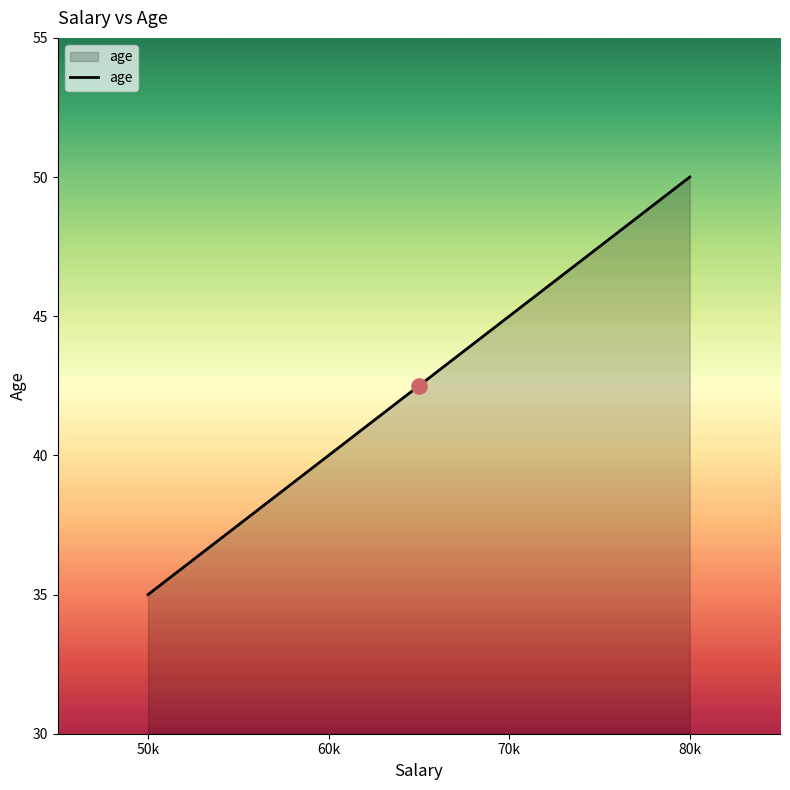

Approximately how many times larger is the value at 80k compared to 50k?

1.4